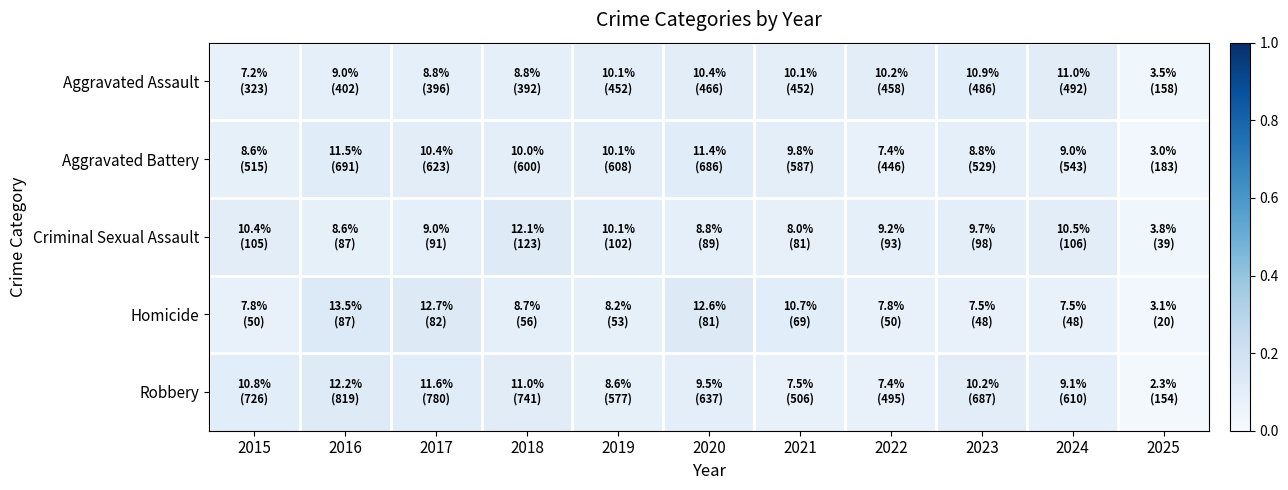

How many data points does each series have?

11